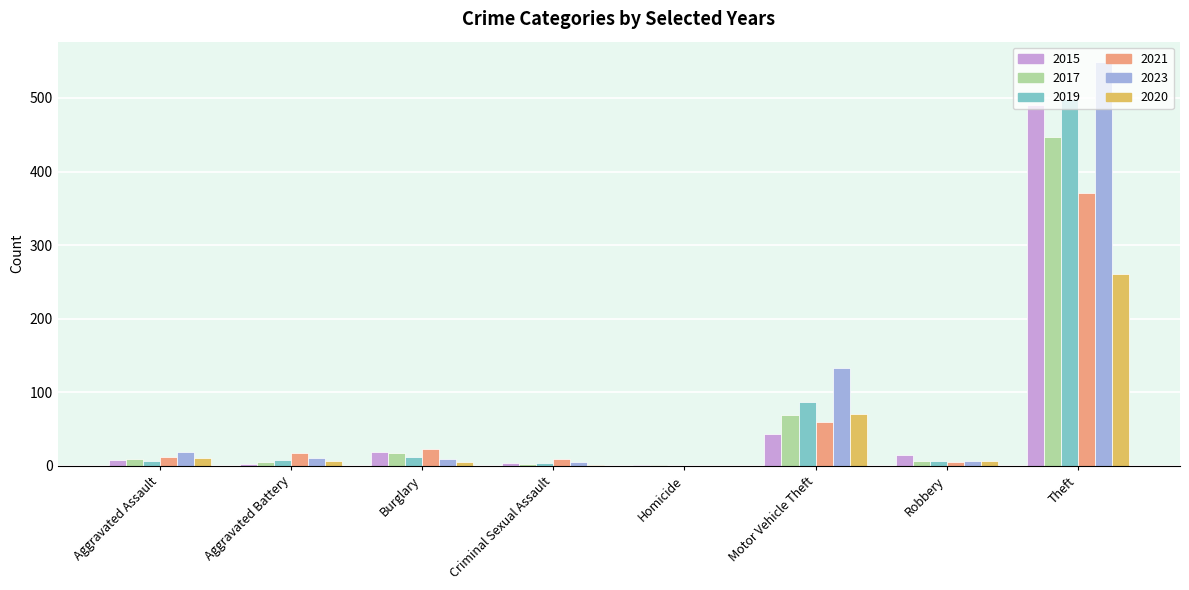

Is it true that 2020 equals 373 at Theft?

False